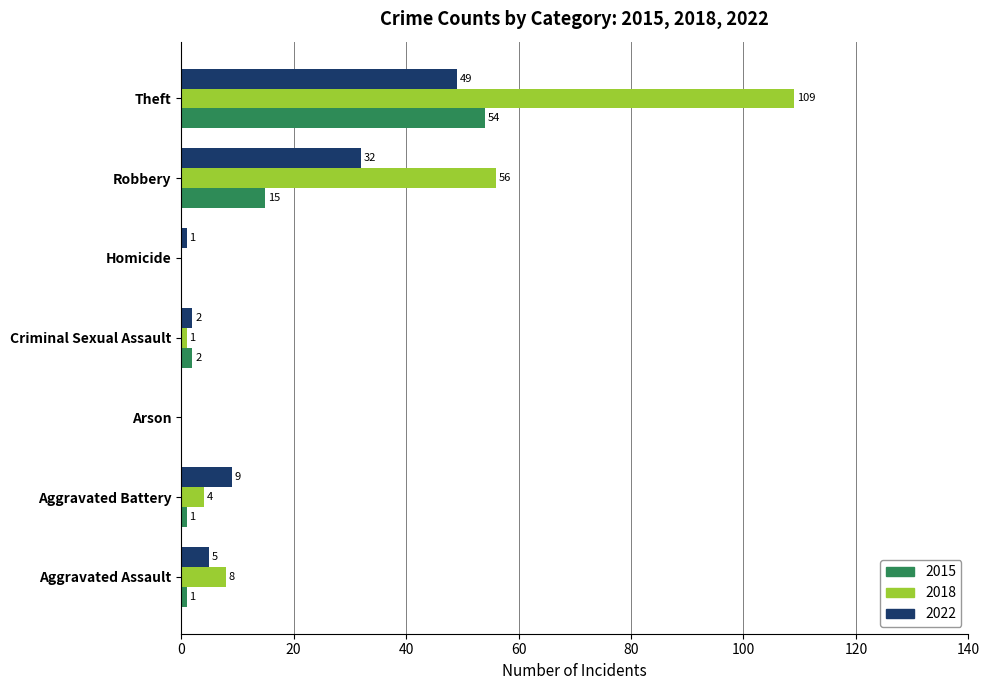

Read the 2015 value at Robbery.

15